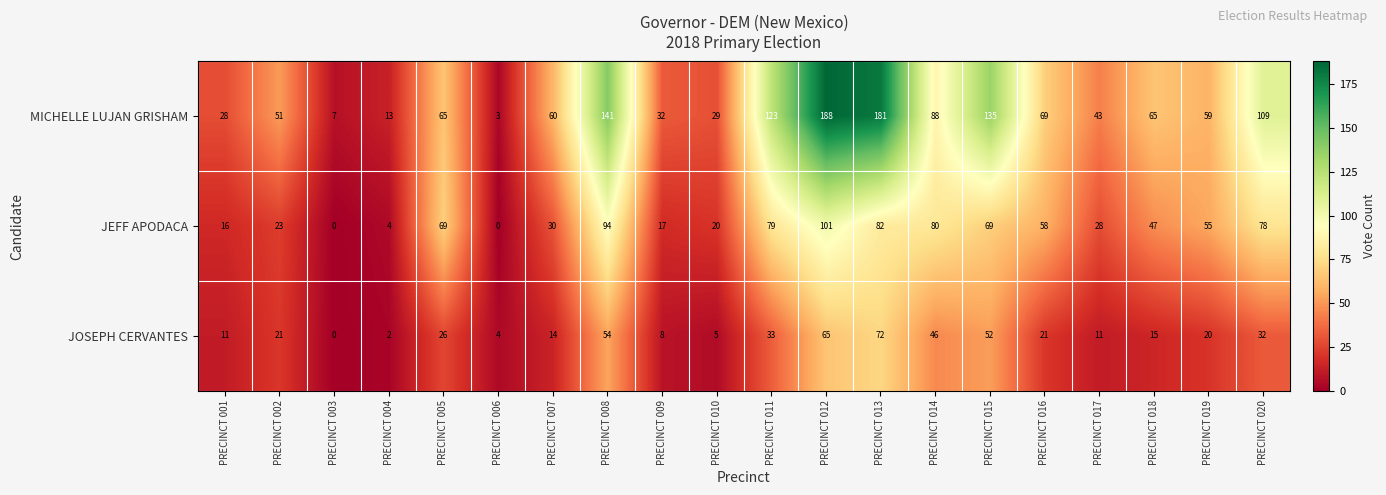

The value of JOSEPH CERVANTES at PRECINCT 015 is 52. True or false?

True